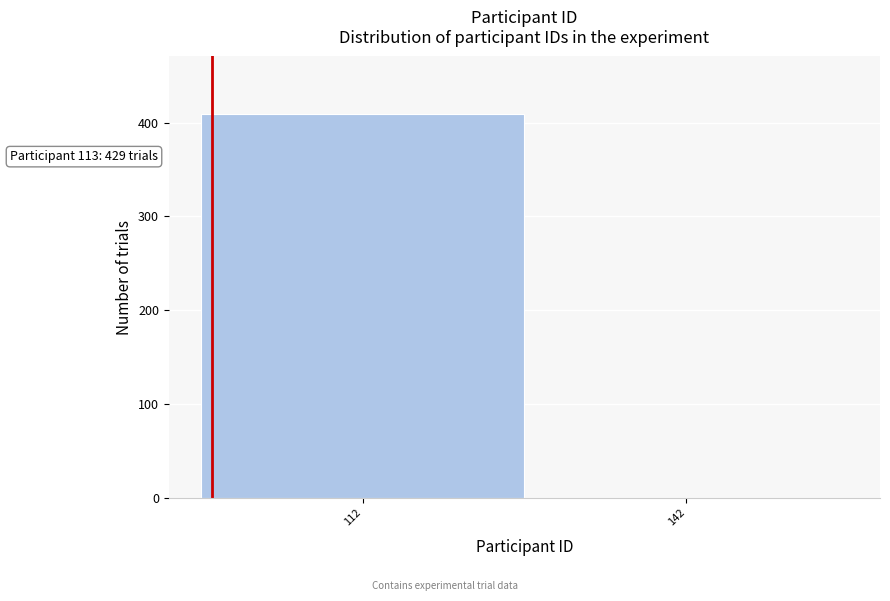

Reading left to right, transcribe all the data shown in this chart.

112=409	142=0